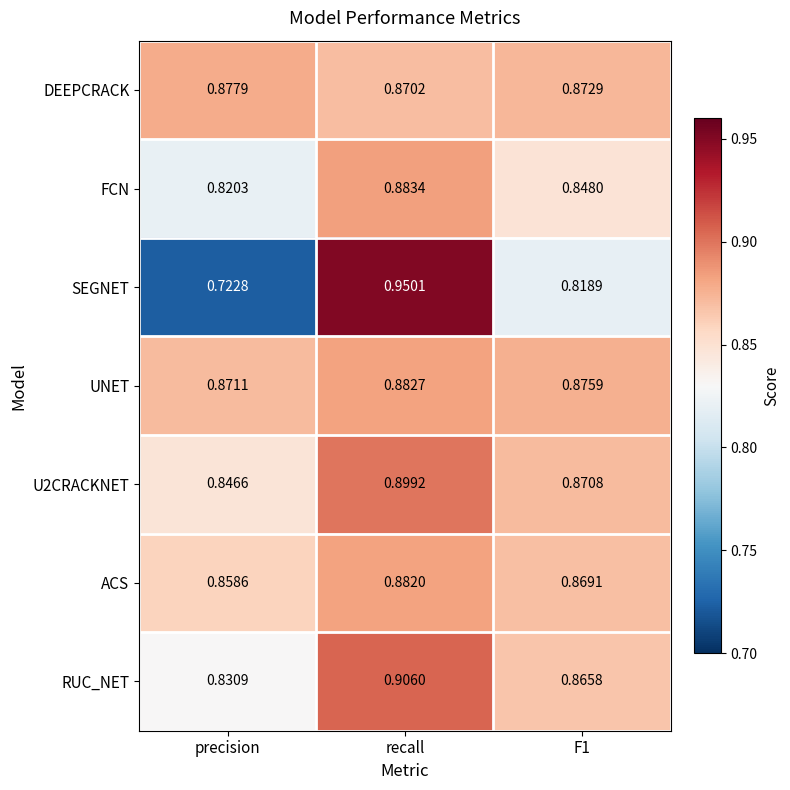

Is the value of RUC_NET at F1 greater than the value of FCN at precision?

Yes